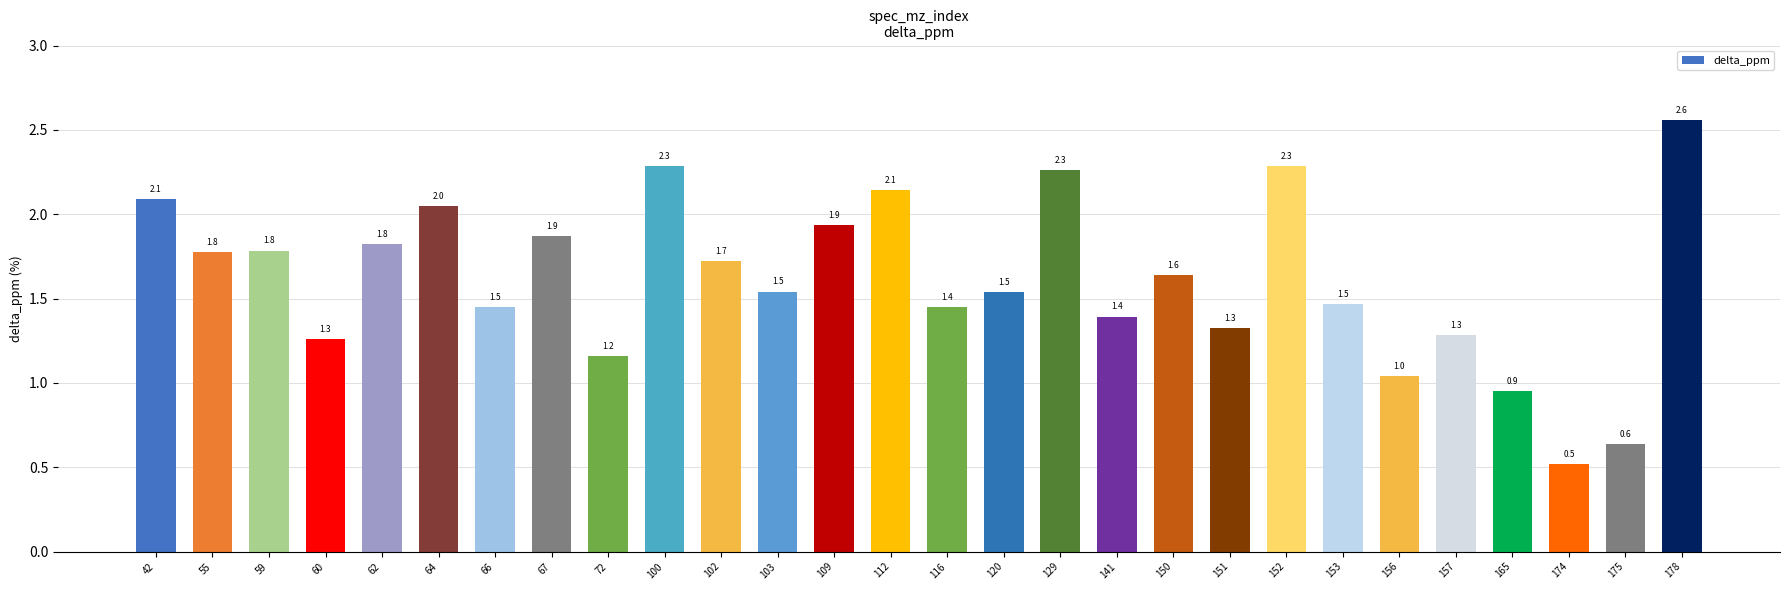

What is the average value?

1.6